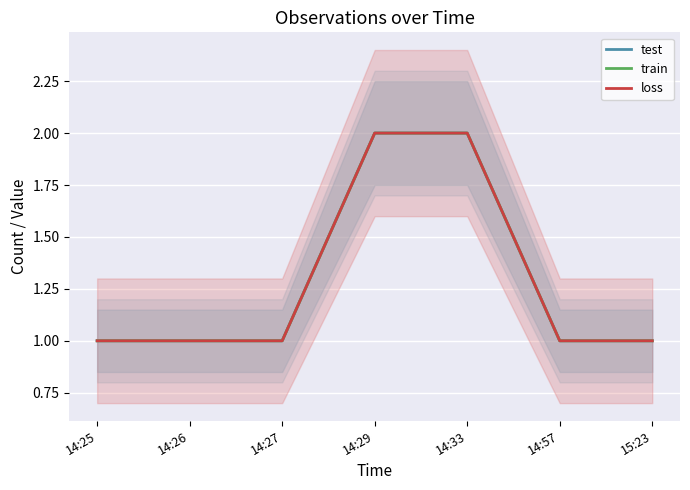

True or false: test and train cross at least once.

False